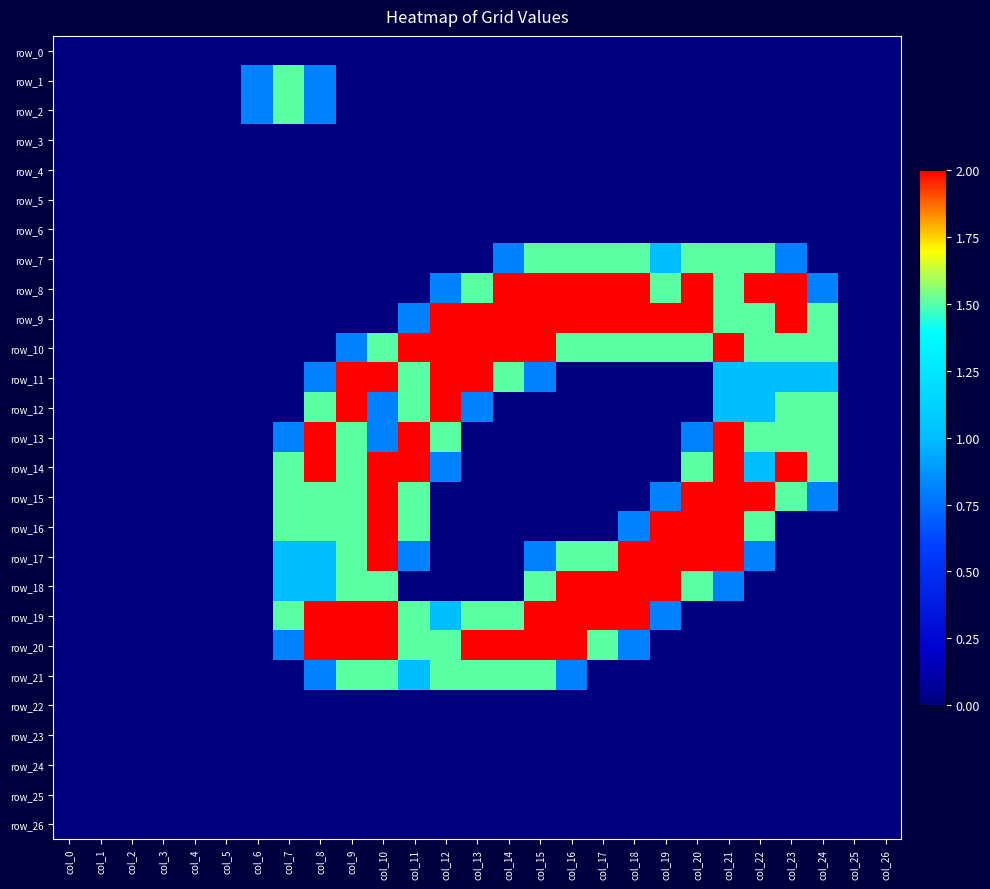

What is the total value across all series at col_24?

10.1